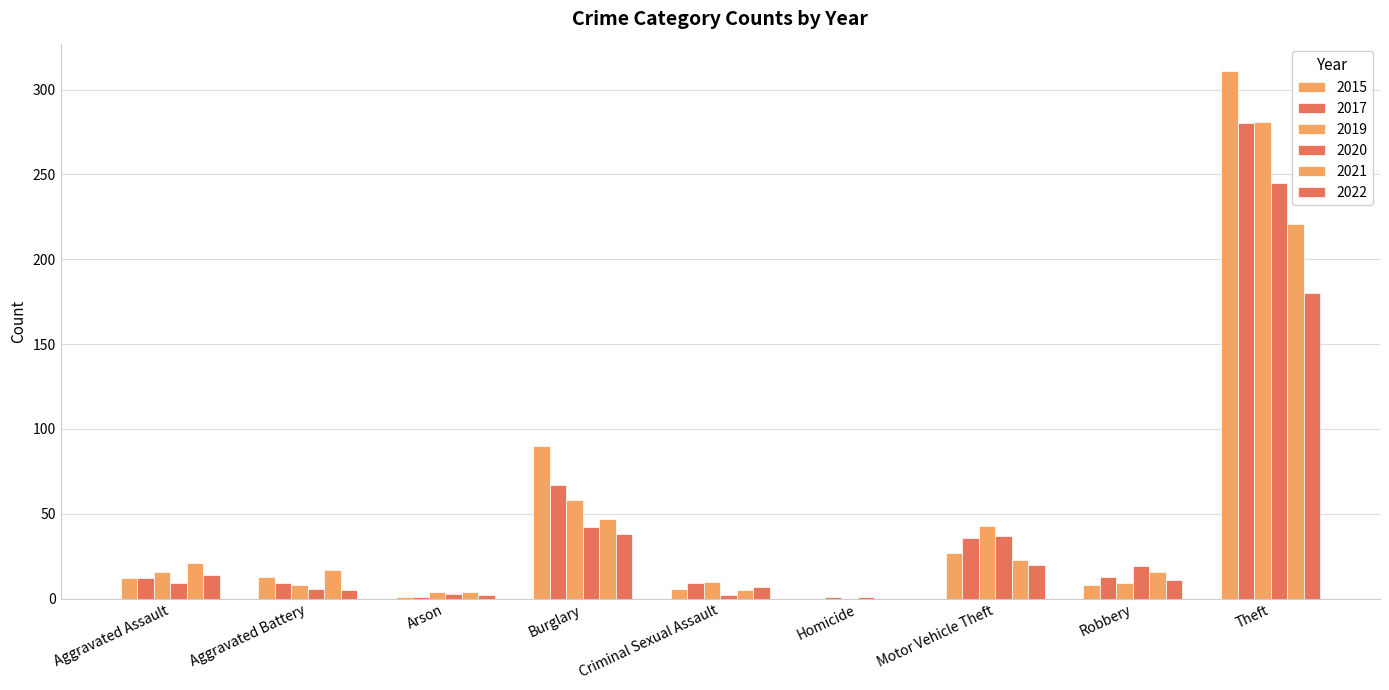

How many categories are shown in the chart?

9